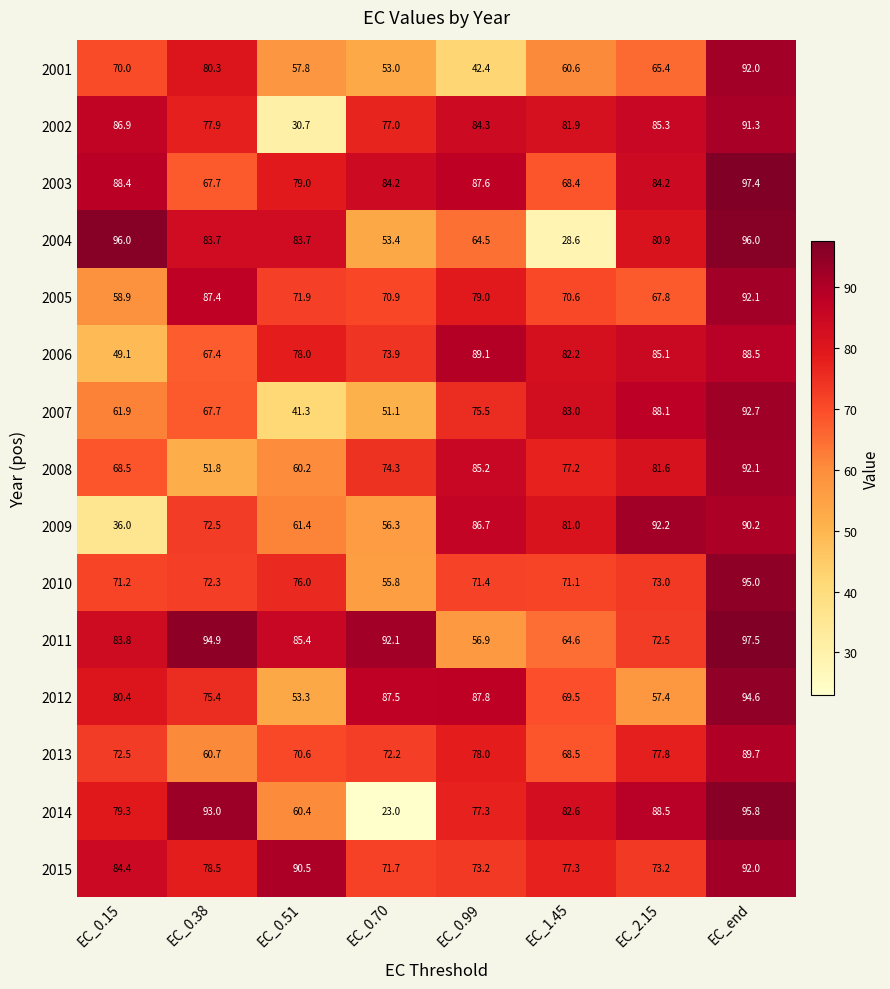

What is the spread (max minus min) of values at EC_2.15?

34.8